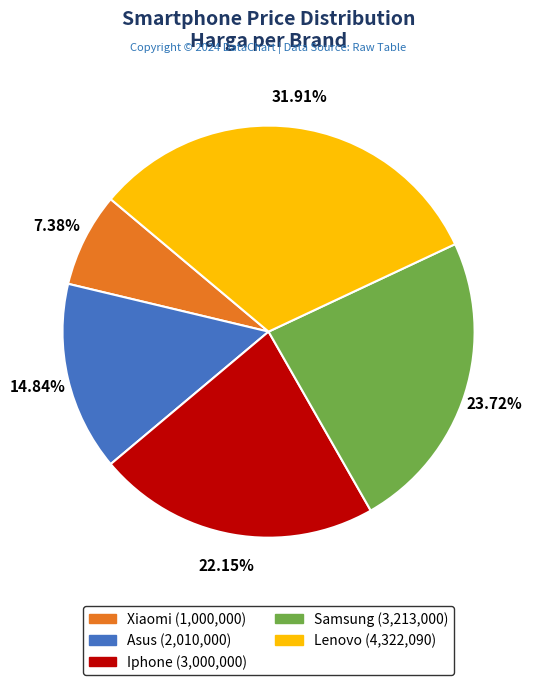

To the nearest percent, what portion does Xiaomi represent?

7%